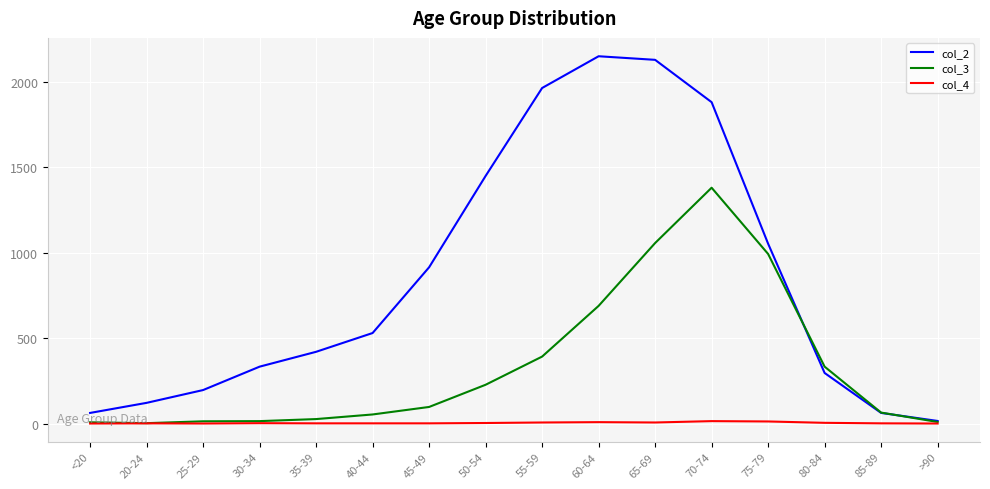

Which series has the widest spread of values?

col_2